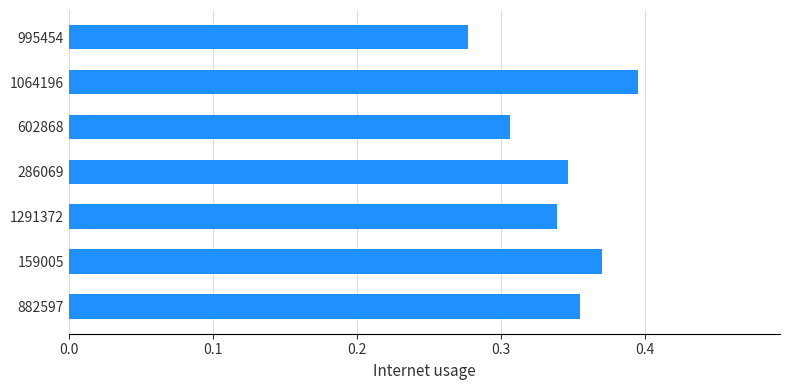

True or false: the data shows 0.6 at 1064196.

False